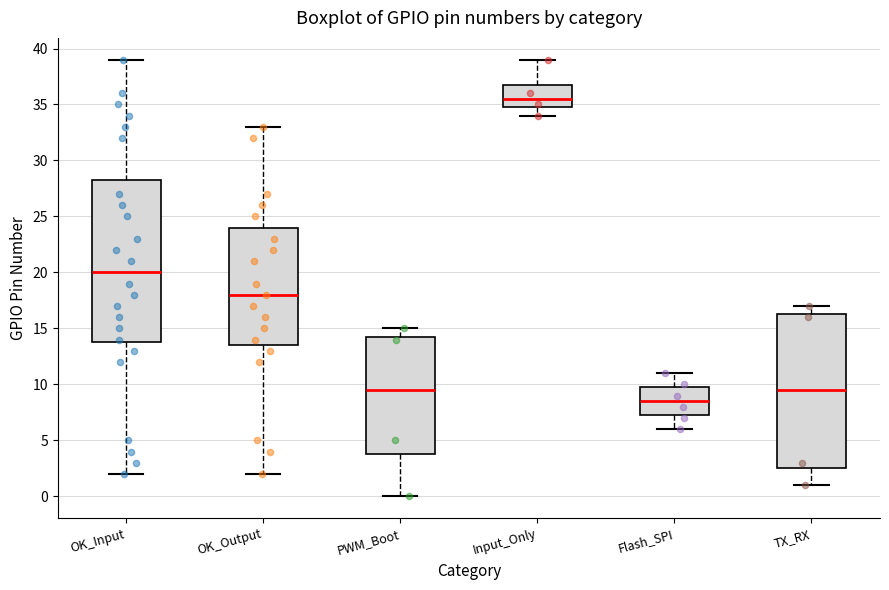

Where does the upper whisker of the box for OK_Output end on the y-axis? The values are not printed on the chart, so give them approximately, as read against the axis.

33.0